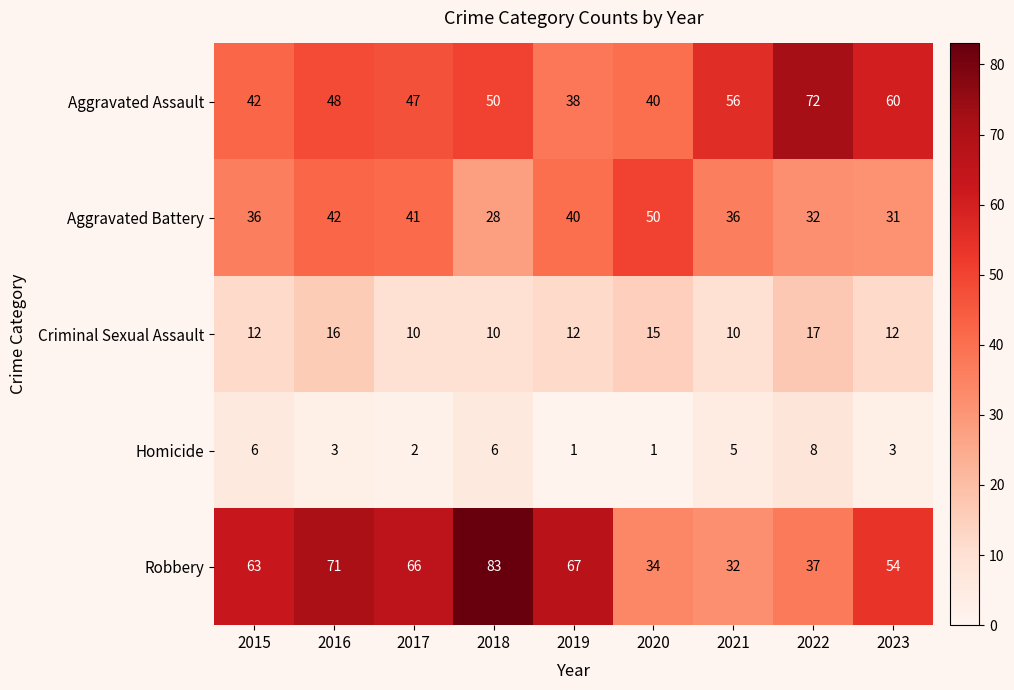

At which category is the sum across all series the highest?

2016